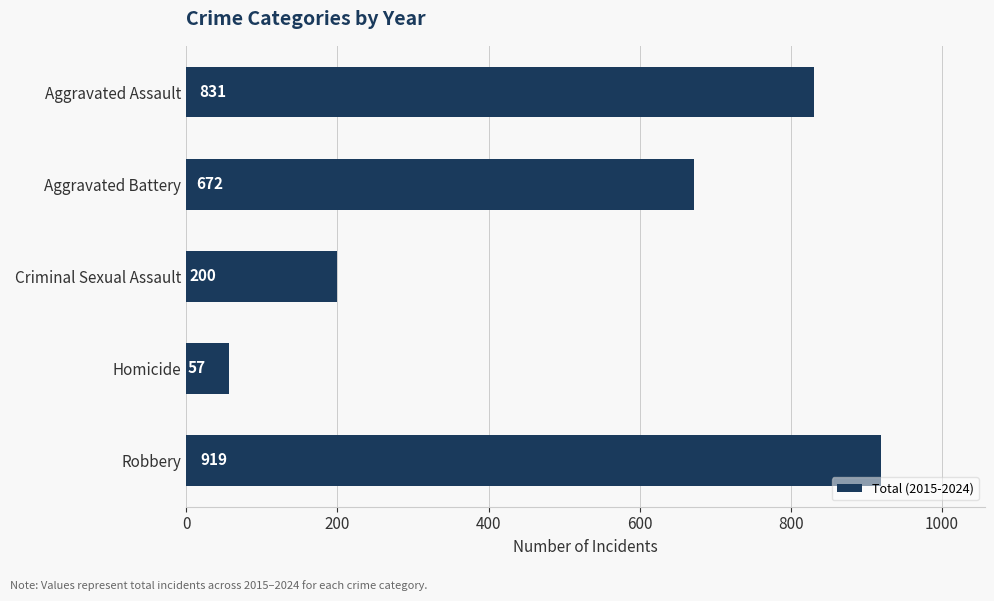

What is the ratio of the value at Criminal Sexual Assault to the value at Aggravated Battery?

0.3